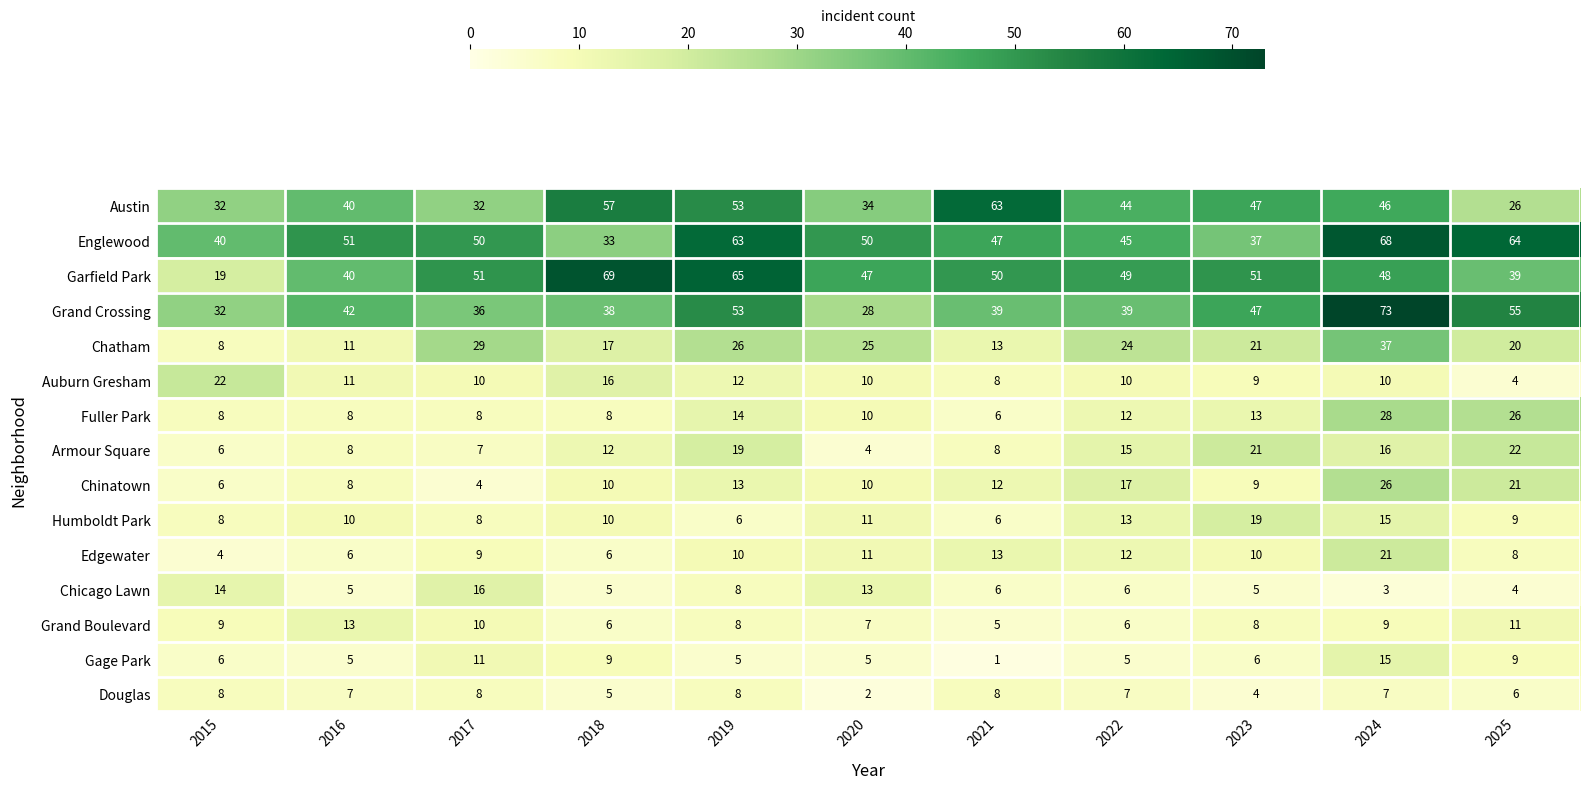

How many data points in Humboldt Park are less than 10?

5